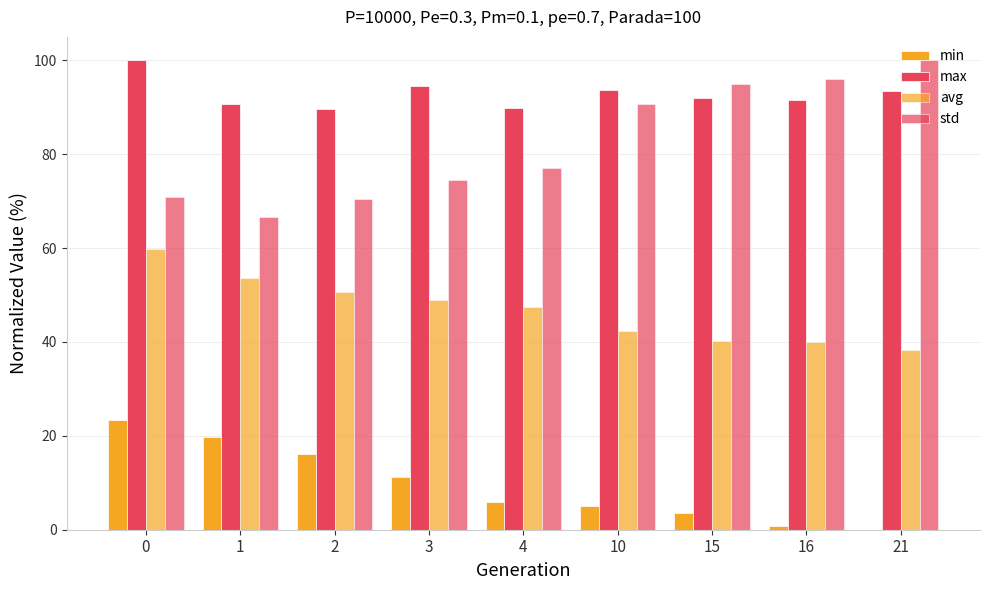

How many values in the avg series exceed 47?

5